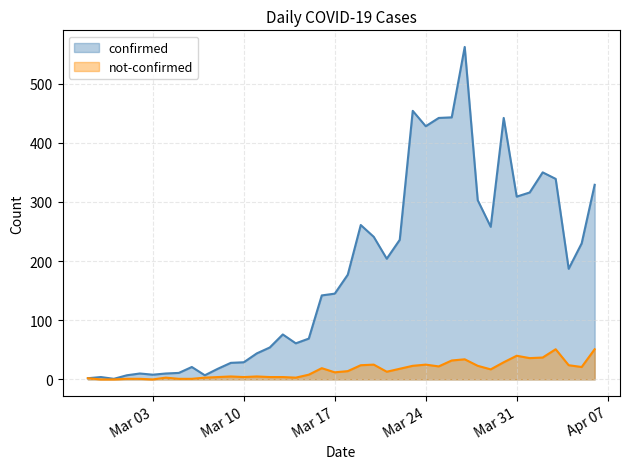

What are all the series names shown in the legend?

confirmed, not-confirmed